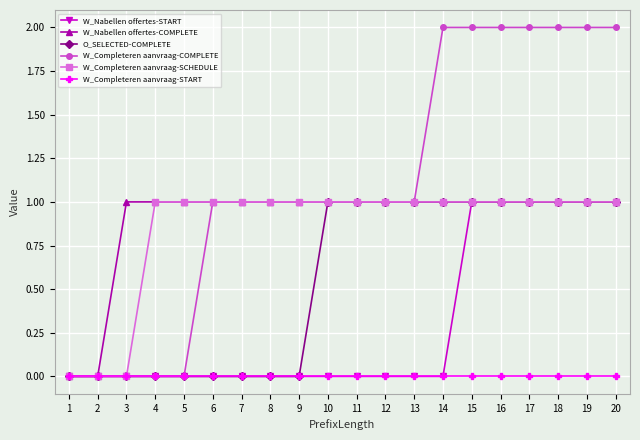

Which series has the largest total across all categories?

W_Completeren aanvraag-COMPLETE